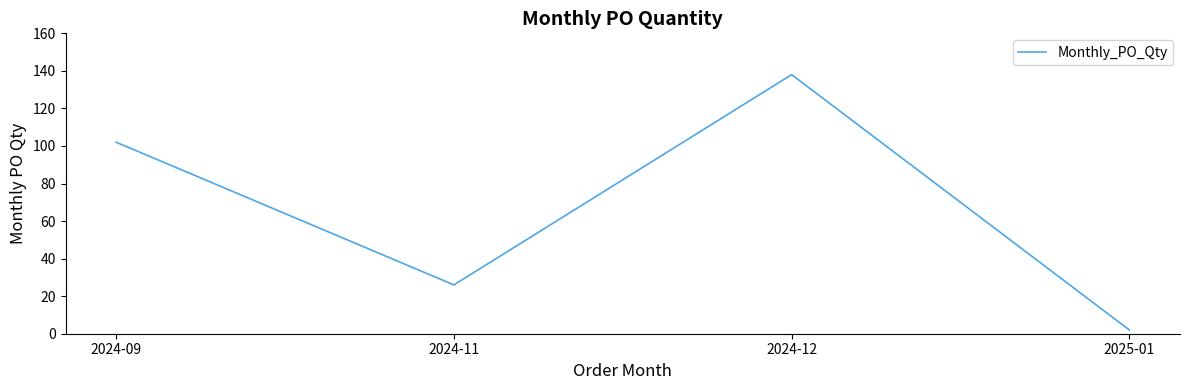

Does the chart have visible grid lines?

No